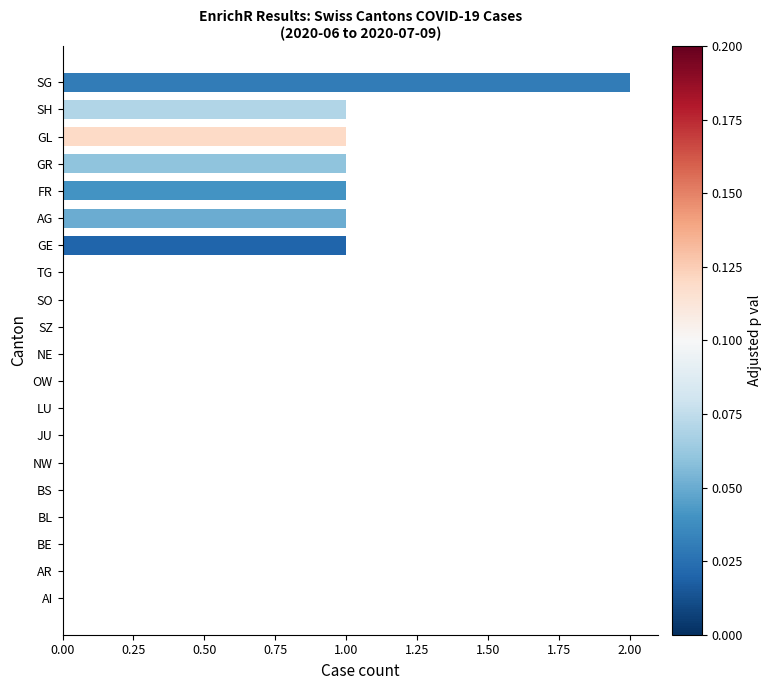

What is the sum of all values?

8